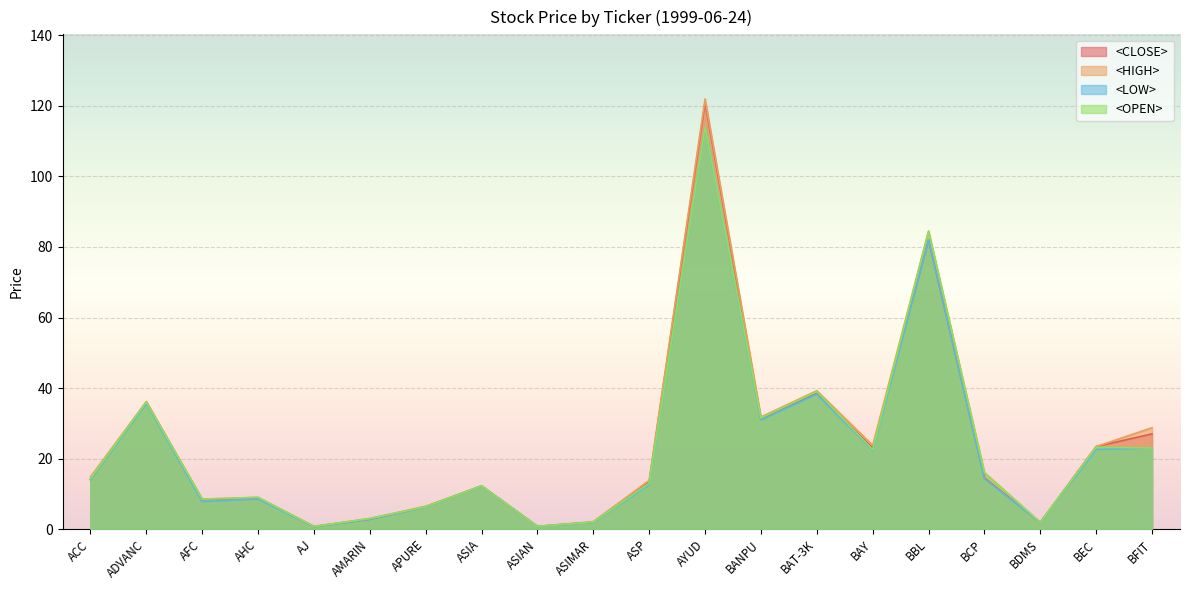

True or false: <OPEN> and <LOW> cross at least once.

False